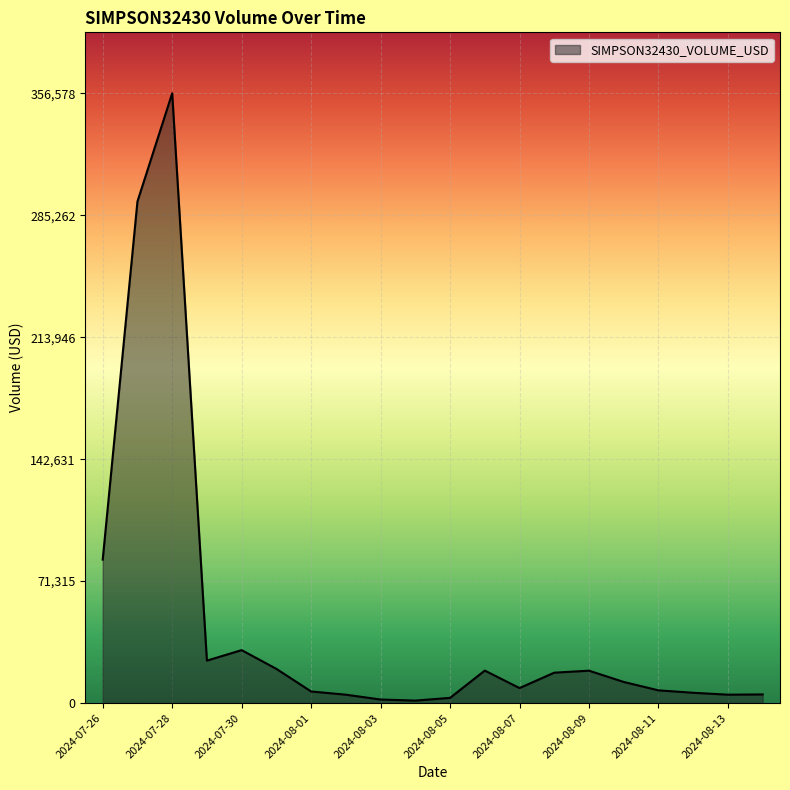

What is the maximum value shown in the chart?

356578